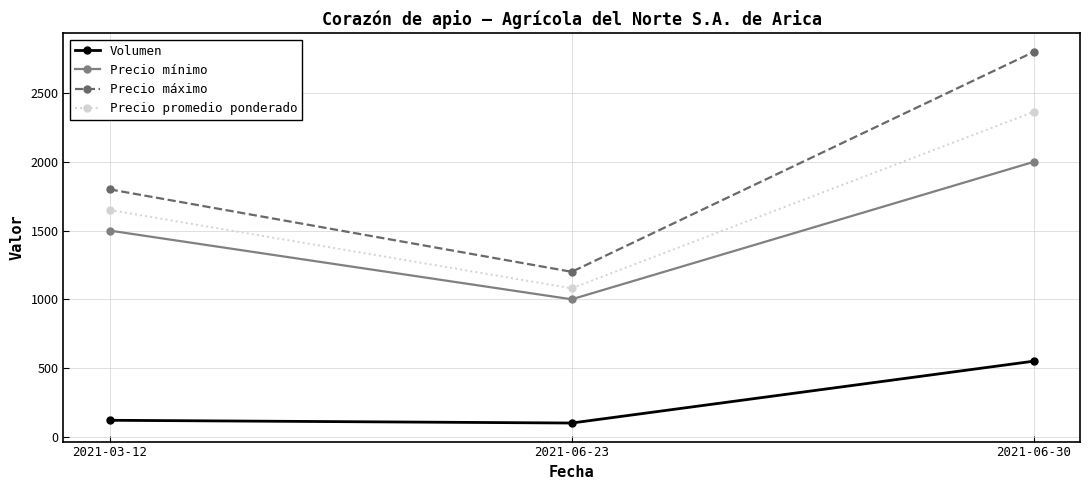

Is the value of Precio promedio ponderado at 2021-03-12 greater than the value of Volumen at 2021-03-12?

Yes